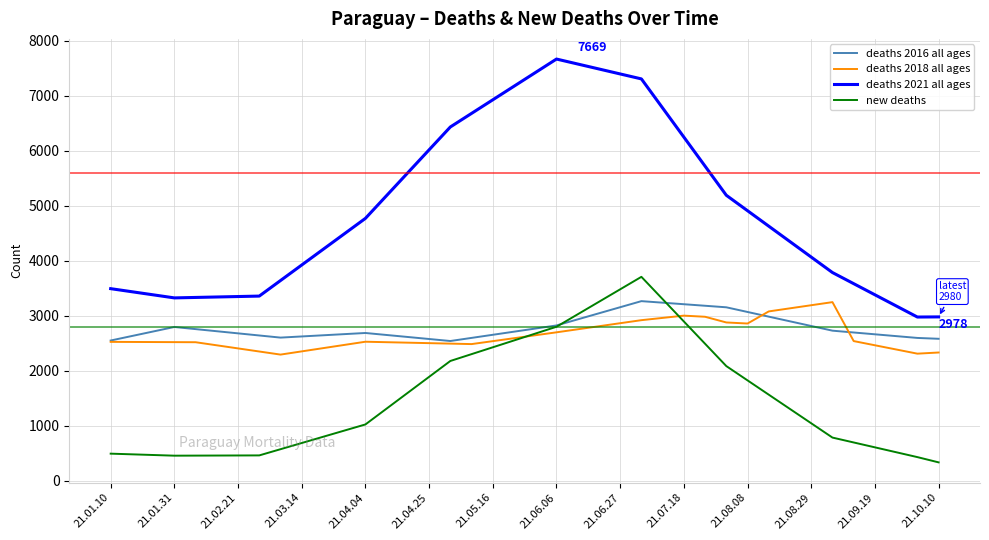

What is the difference between the maximum and minimum values in the deaths 2016 all ages series?

725.0